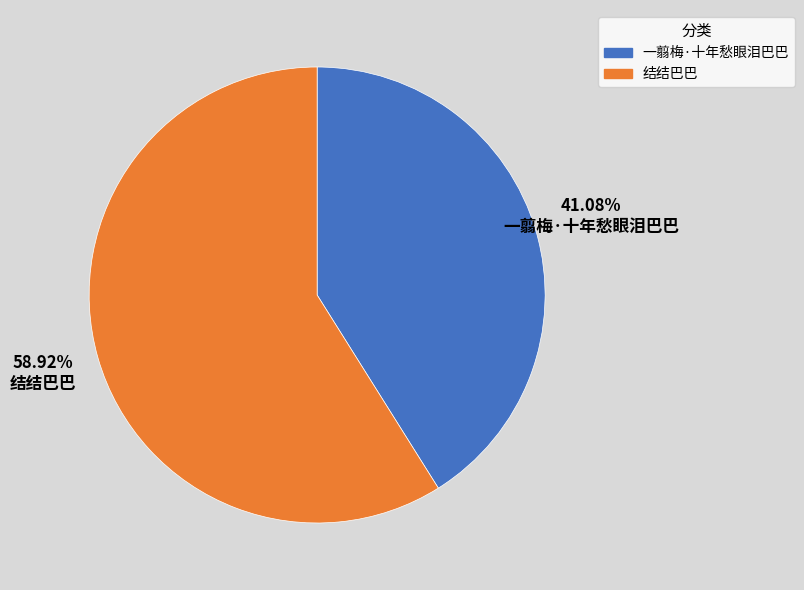

Approximately how many times larger is the value at 结结巴巴 compared to 一翦梅·十年愁眼泪巴巴?

1.4